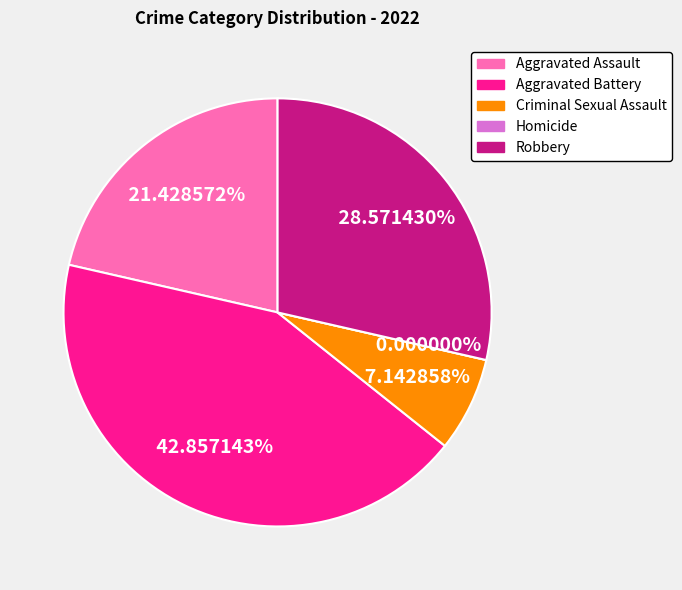

To the nearest percent, what percentage of the pie is Aggravated Assault?

21%